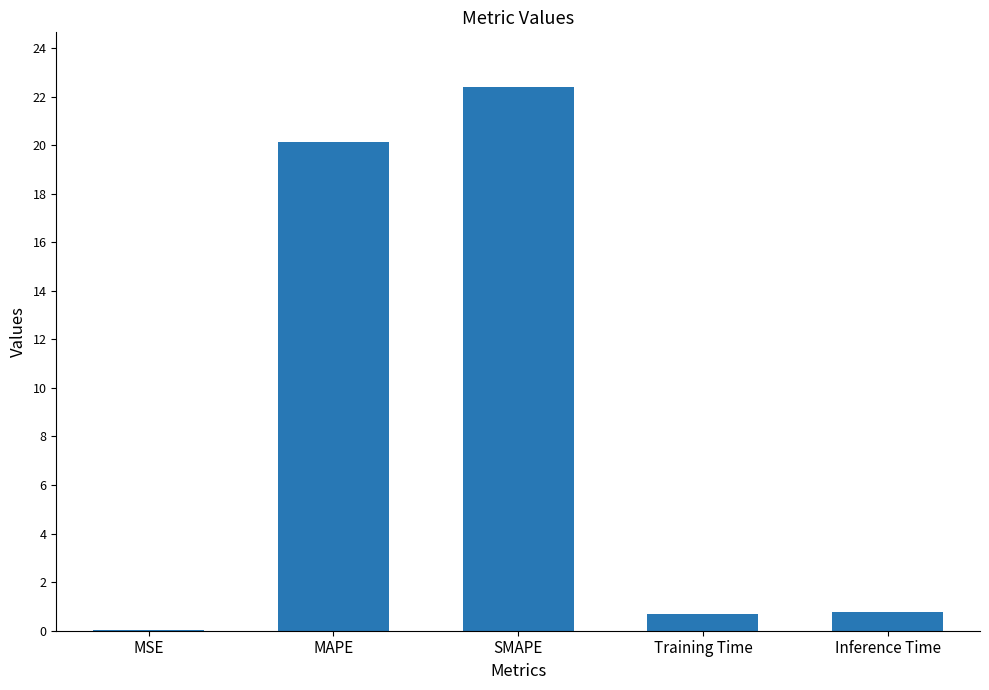

What is the sum of the values at Inference Time and MAPE?

20.9